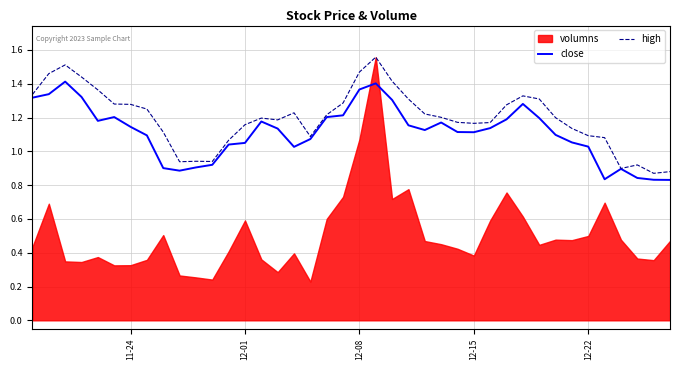

True or false: high and close cross at least once.

False